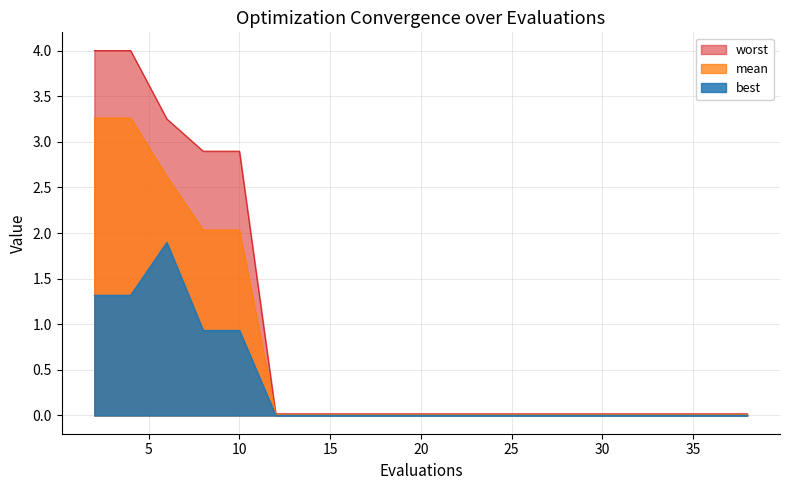

What is the maximum value for best?

1.9